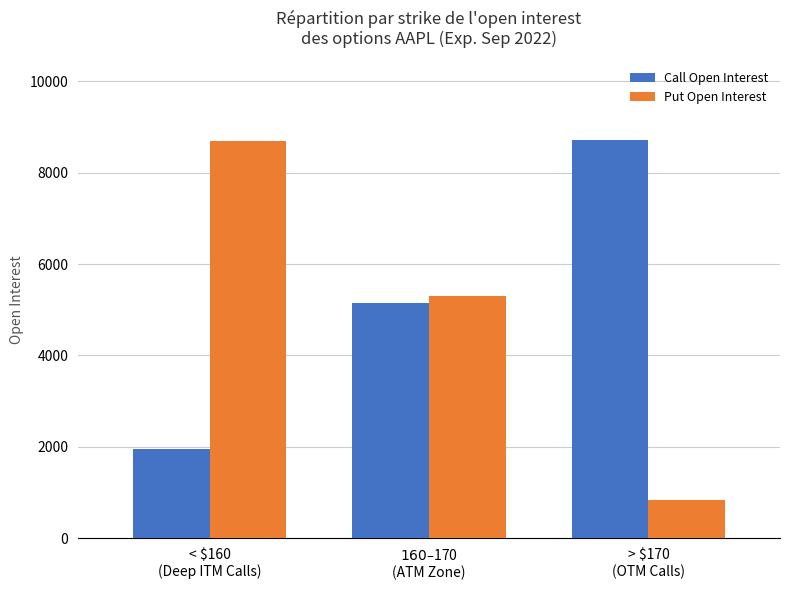

Reading right to left, what are all the values shown in this chart?

Call Open Interest: > $170
(OTM Calls)=8706	$160 – $170
(ATM Zone)=5140	< $160
(Deep ITM Calls)=1957
Put Open Interest: > $170
(OTM Calls)=830	$160 – $170
(ATM Zone)=5310	< $160
(Deep ITM Calls)=8682